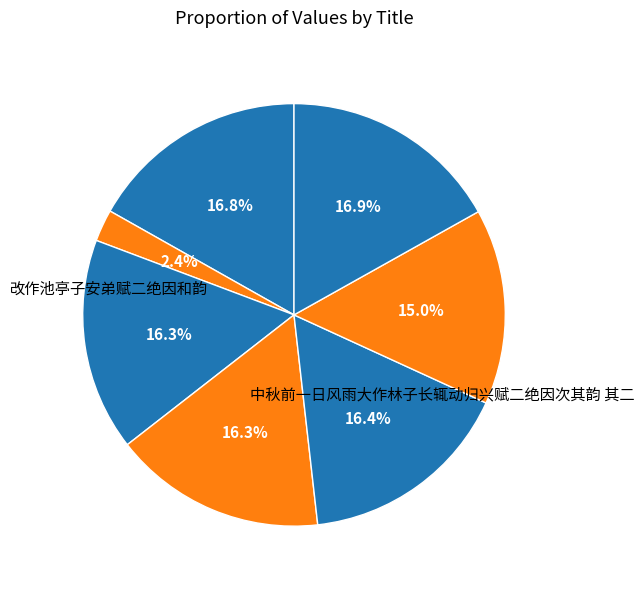

Count the number of slices in the pie.

7